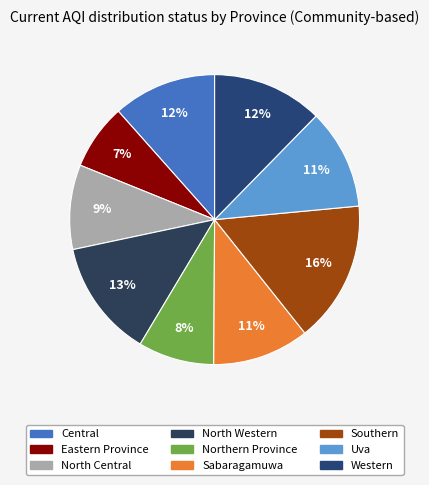

What is the total percentage of North Central and Eastern Province?

16.8%